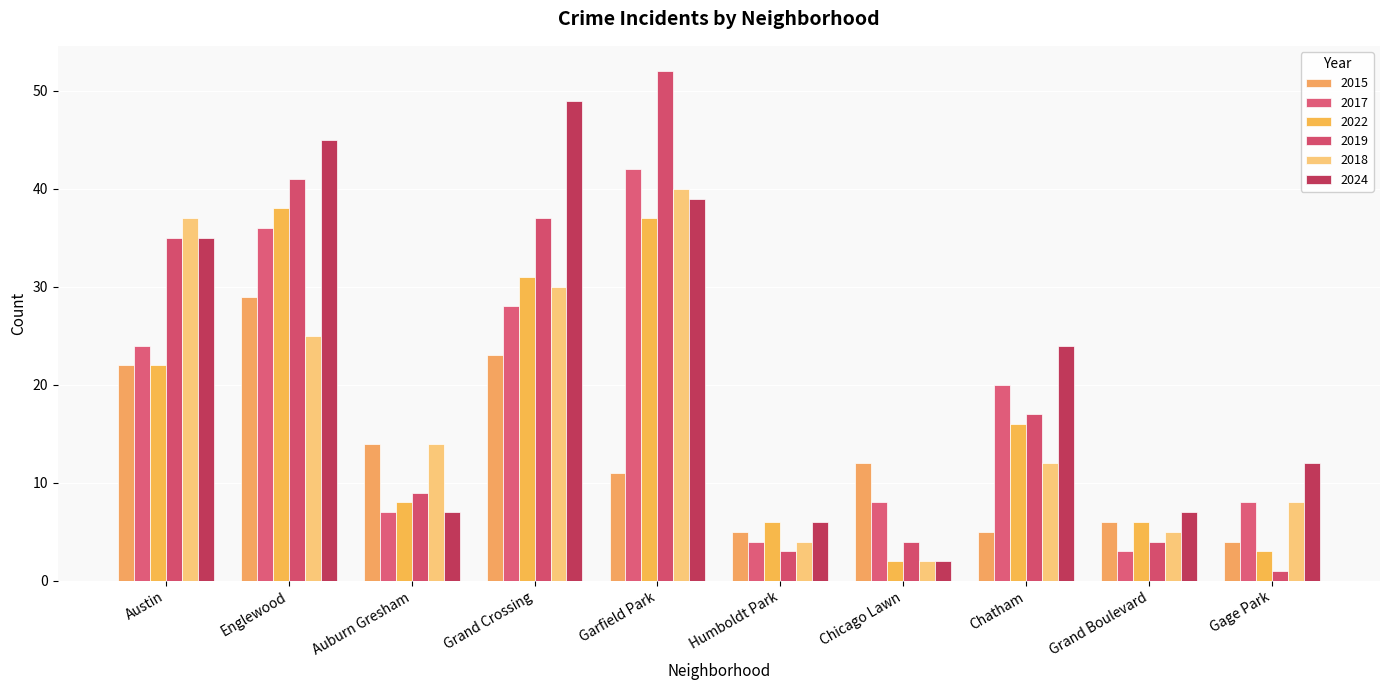

What is the difference between the second highest and minimum values in the 2018 series?

35